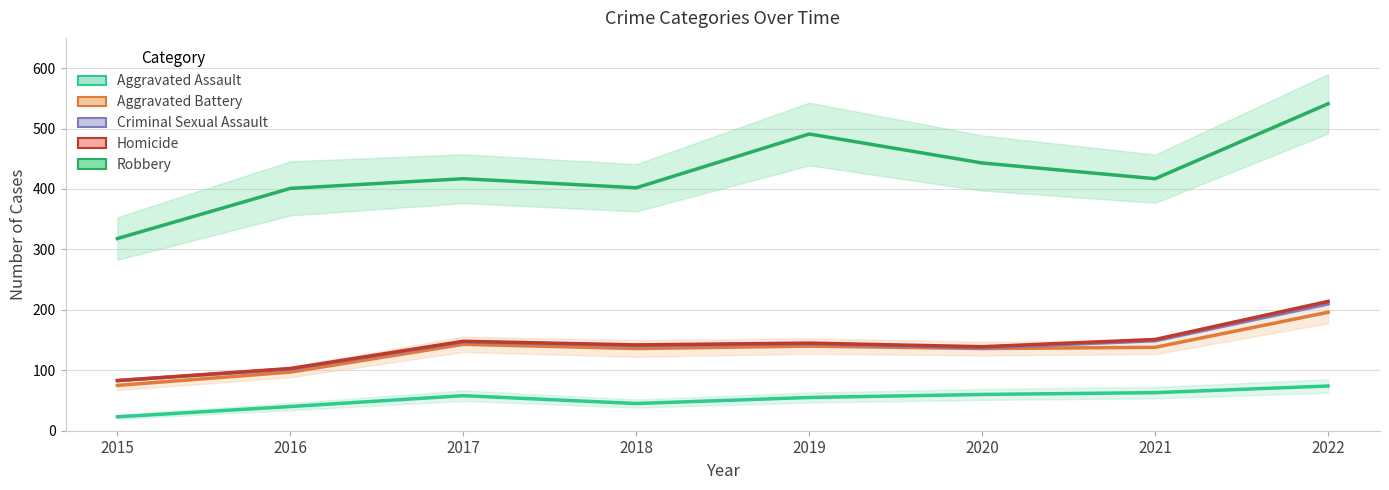

At which category does Homicide reach its first local peak?

2017